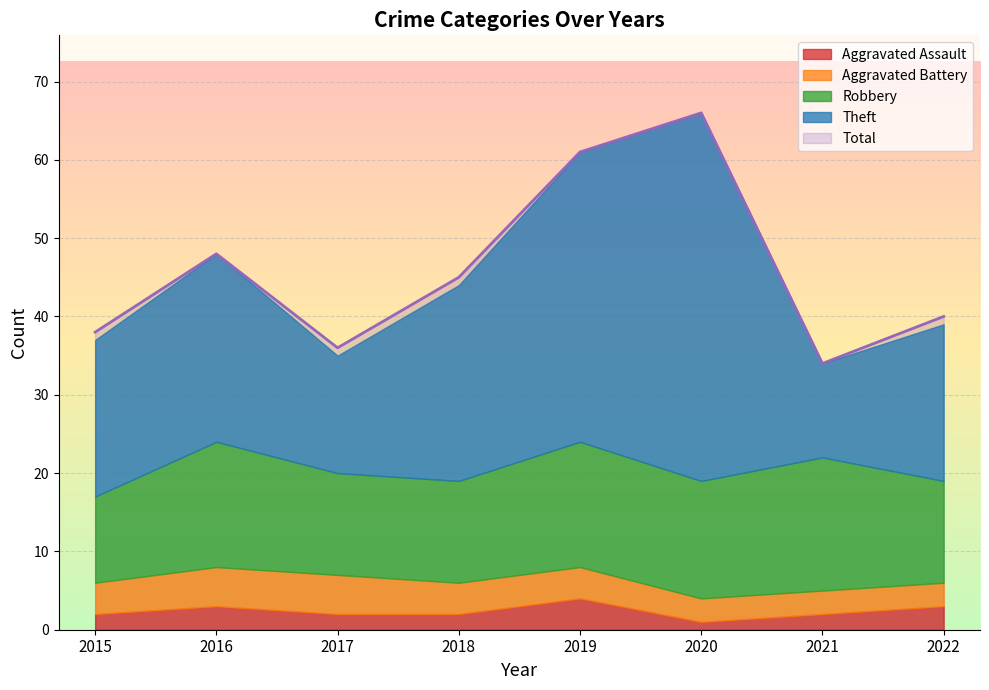

What is the average value of the Total series?

46